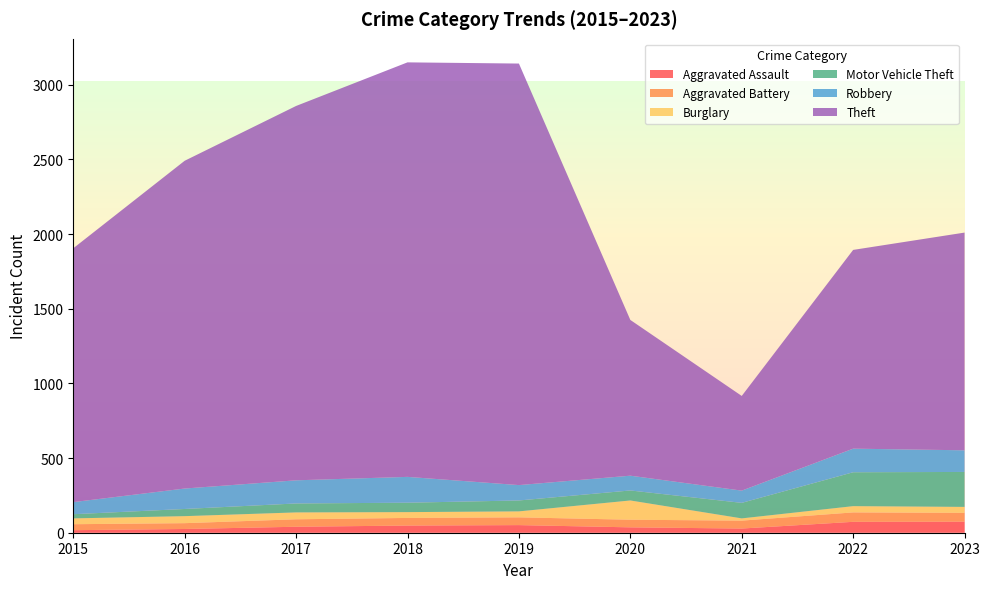

Reading right to left, extract all data points from this chart.

Aggravated Assault: 74	73	28	36	51	48	40	25	17
Aggravated Battery: 59	63	53	51	52	51	50	39	40
Burglary: 40	42	15	129	40	39	46	47	39
Motor Vehicle Theft: 234	227	104	67	73	63	60	48	28
Robbery: 145	158	82	99	103	173	155	137	81
Theft: 1458	1331	634	1043	2823	2776	2507	2195	1700